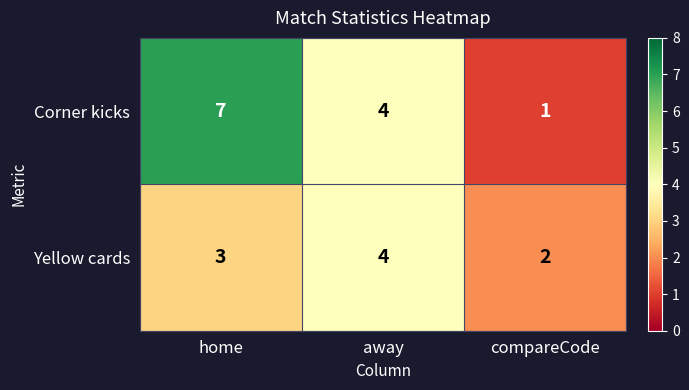

At which label does Corner kicks first exceed 4?

home